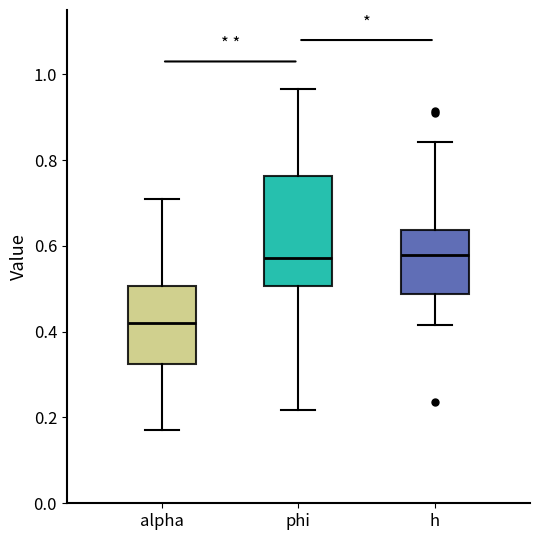

Reading left to right, transcribe this box plot: for each box, give where its median line is, the range the box spans, and where its two whiskers end, as read against the y-axis. The values are not printed on the chart, so give them approximately, as read against the axis.

alpha: median 0.42, box 0.32 to 0.50, whiskers 0.18 to 0.70
phi: median 0.58, box 0.50 to 0.76, whiskers 0.22 to 0.96
h: median 0.58, box 0.48 to 0.64, whiskers 0.42 to 0.84